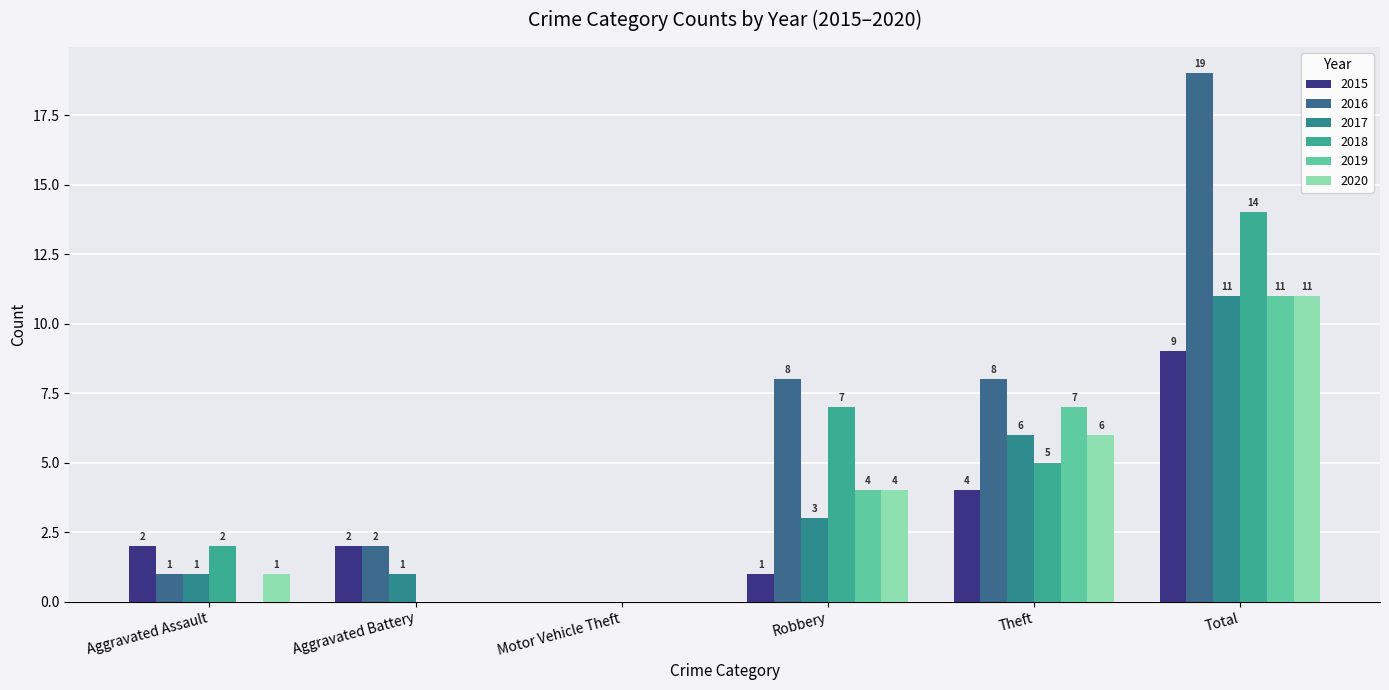

What is the label of the 2nd bar from the right?

Theft